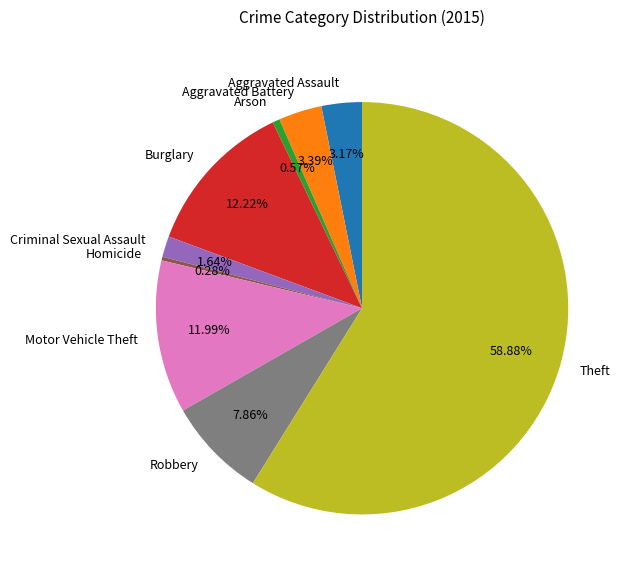

Combined, what portion of the pie is Criminal Sexual Assault and Arson?

2.2%